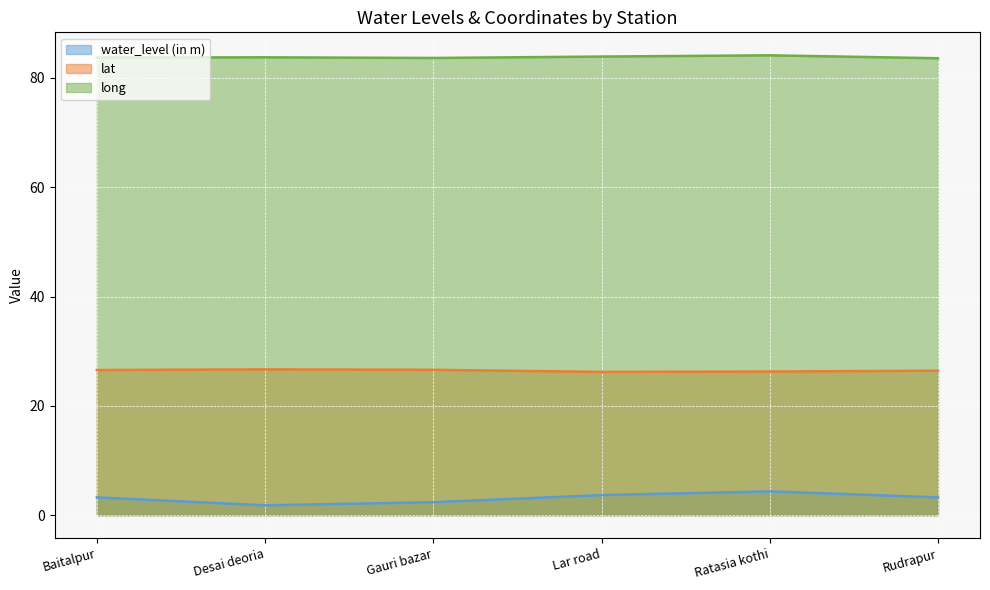

What is the difference between the highest and lowest values at Gauri bazar?

81.3